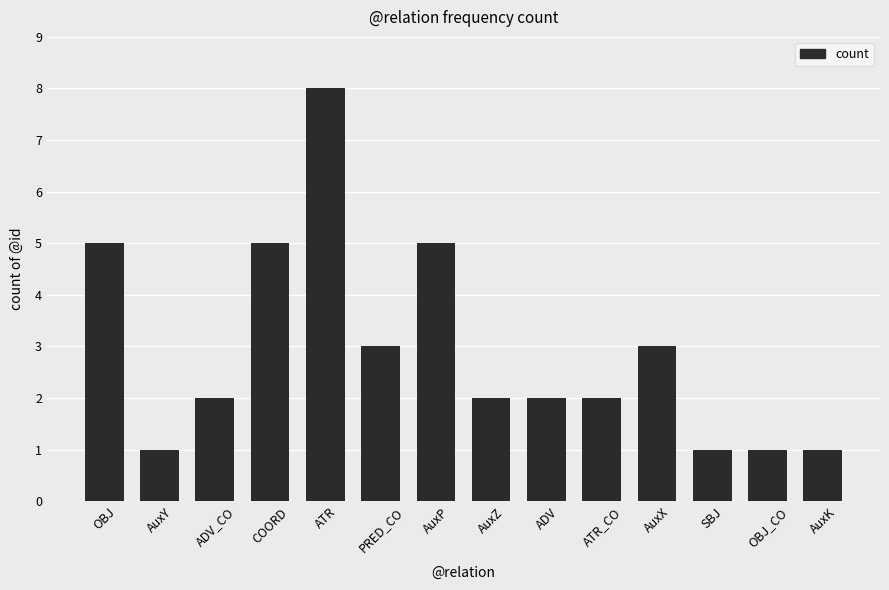

Approximately how many times larger is the value at AuxY compared to ATR_CO?

0.5